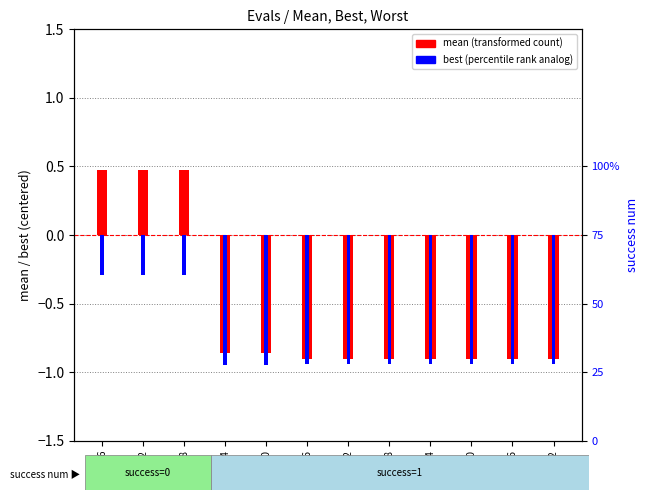

How many bars are there in total?

24